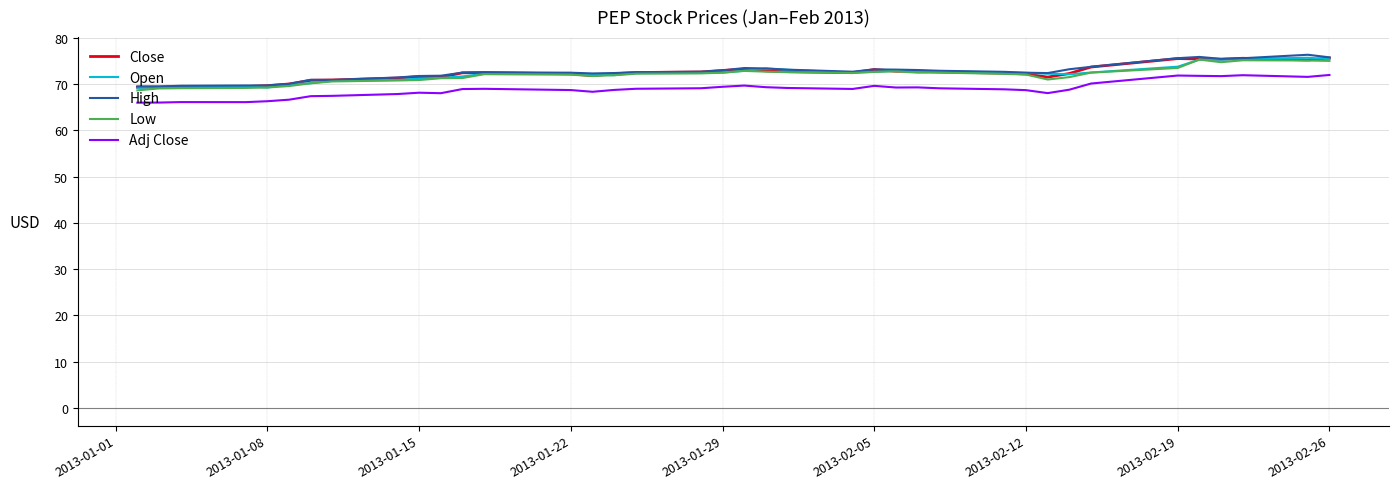

True or false: Close and Adj Close intersect in this chart.

False